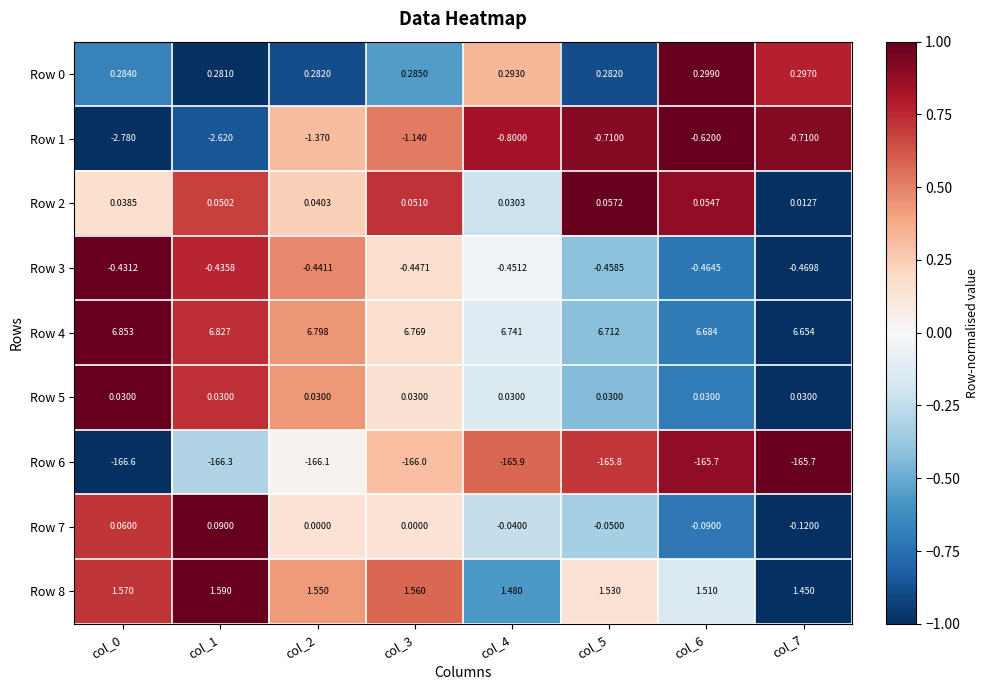

Is the value of Row 6 at col_7 greater than the value of Row 8 at col_4?

No